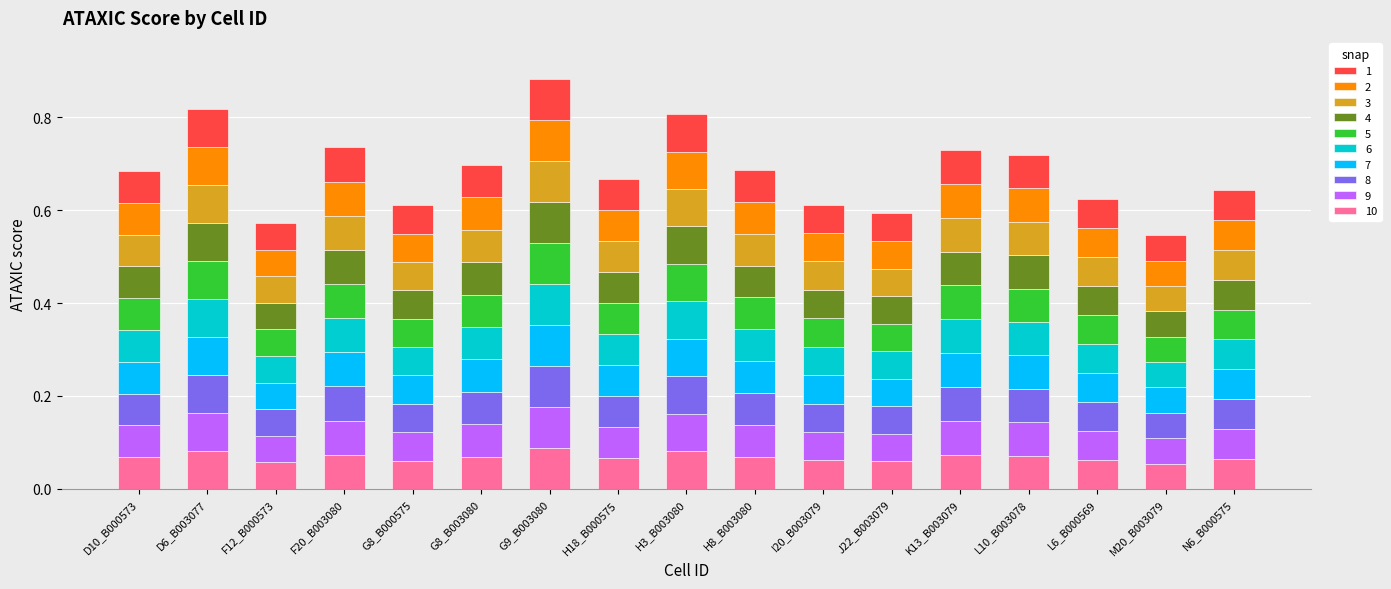

What is the total value across all series at I20_B003079?

0.6